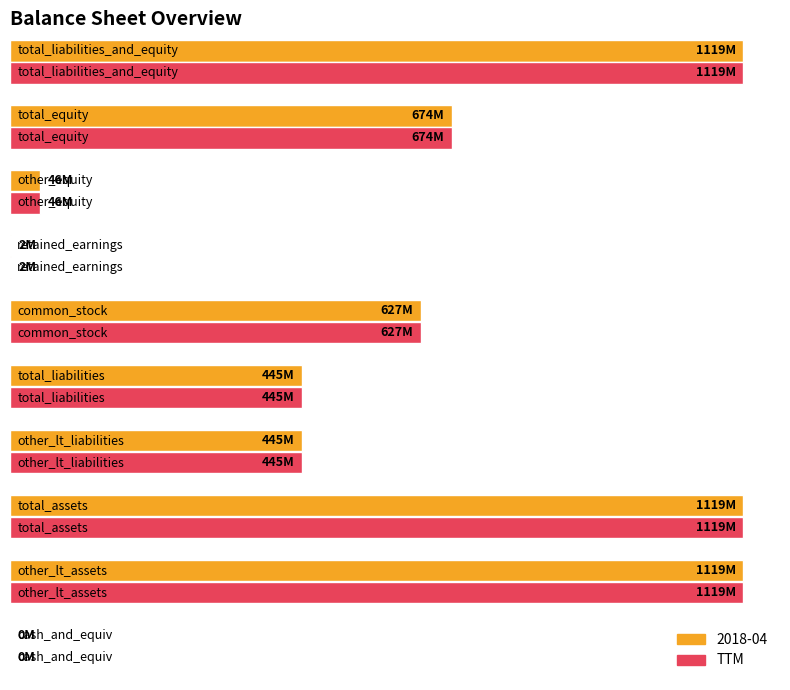

Read the TTM value at other_equity, to the nearest 10.

45752000